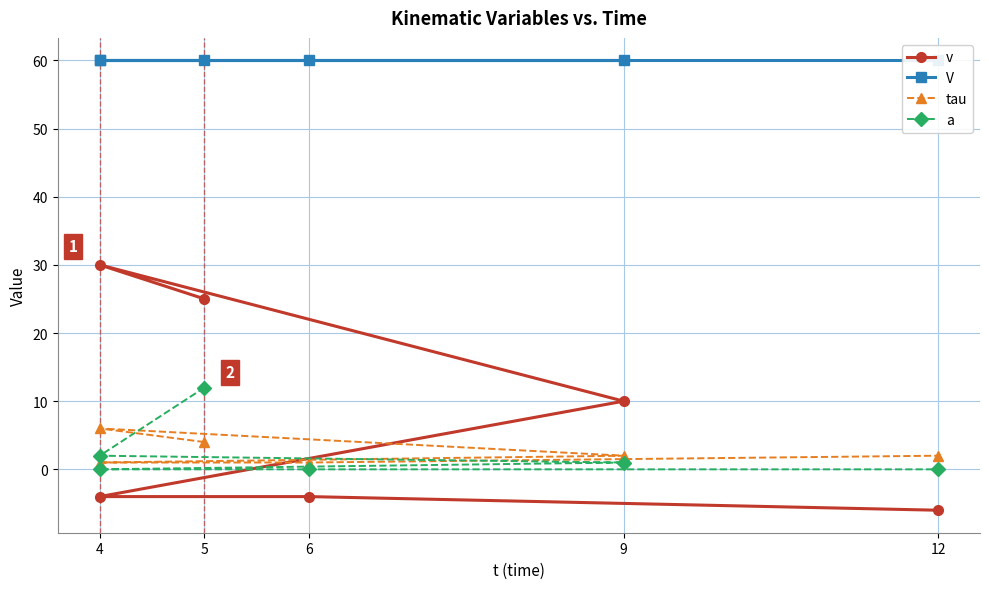

True or false: tau and v cross at least once.

True